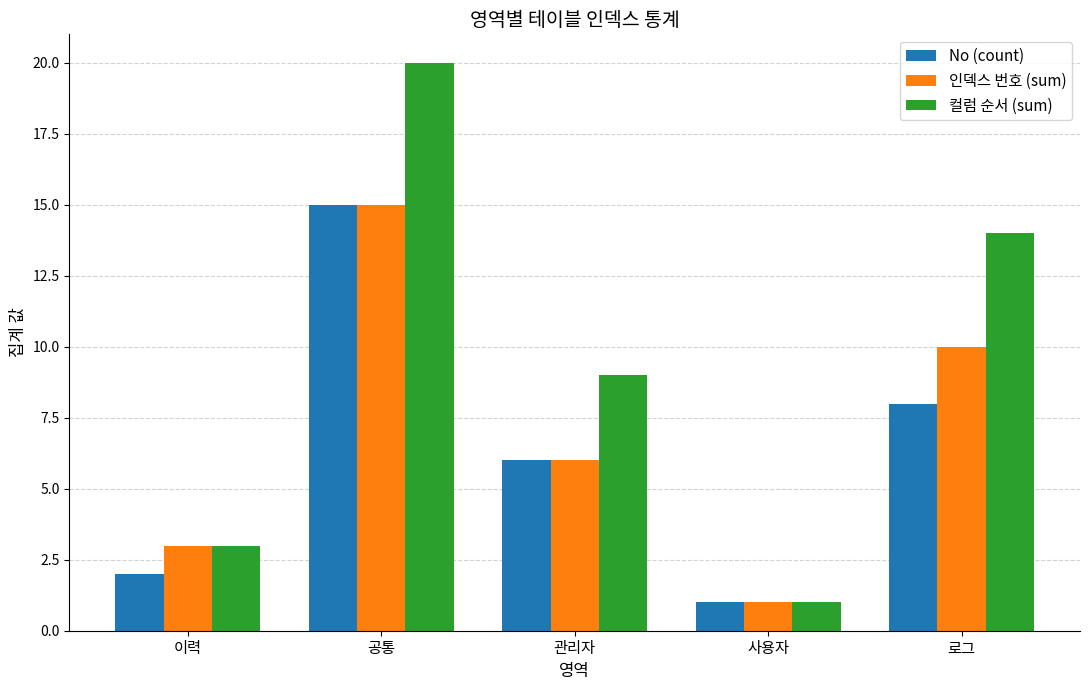

How many distinct data groups are displayed?

3